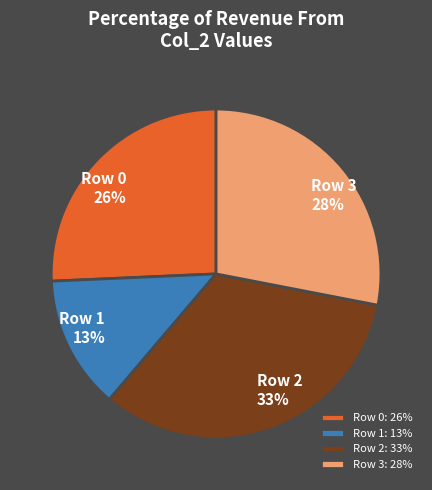

Between Row 1 and Row 3, which is larger?

Row 3